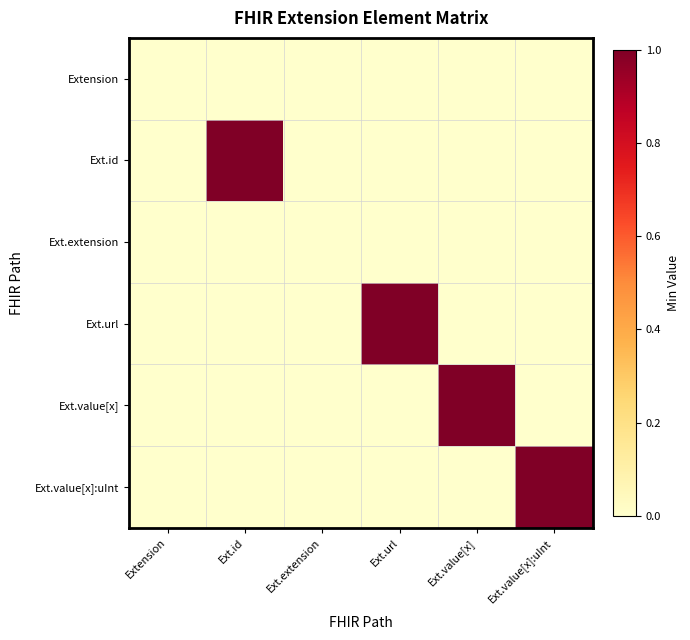

Which category has the highest value across all series?

Ext.id